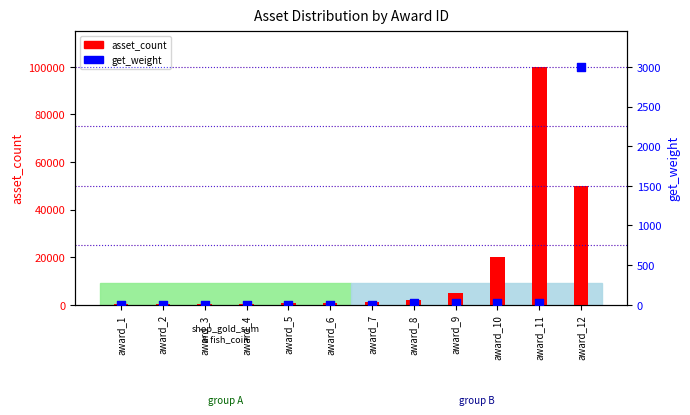

At which category is the sum across all series the highest?

award_11